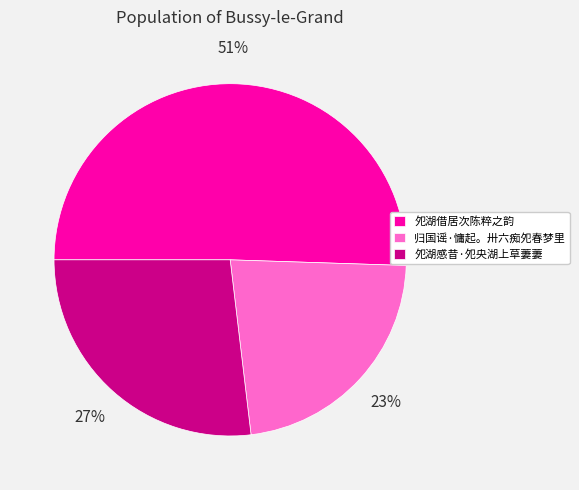

Is the sum of 夗湖感昔·夗央湖上草萋萋 and 归国谣·慵起。卅六痴夗春梦里 greater than half?

No